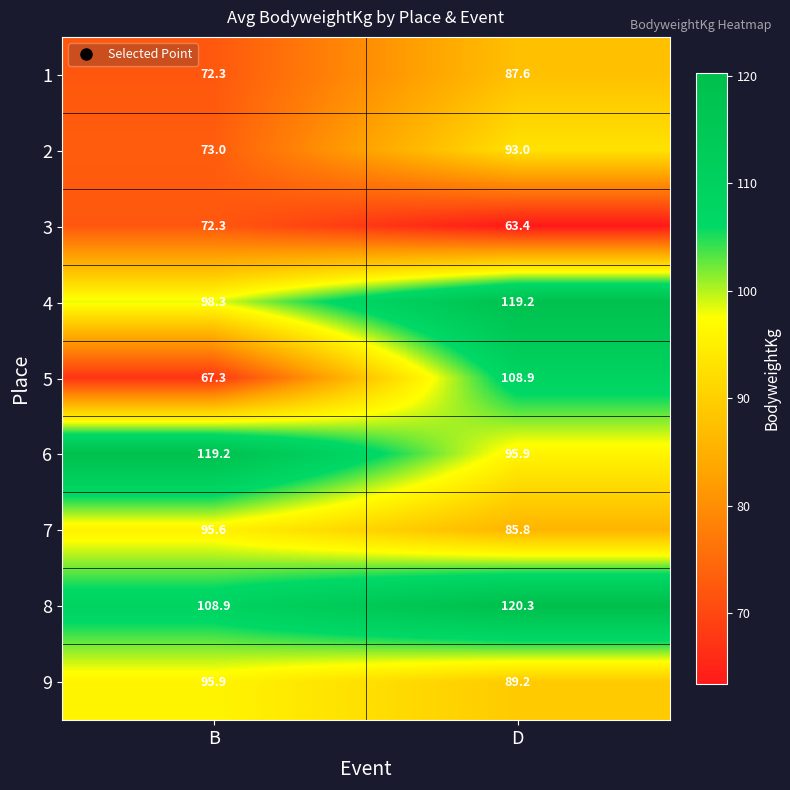

Is the value of 1 at D greater than the value of 4 at D?

No